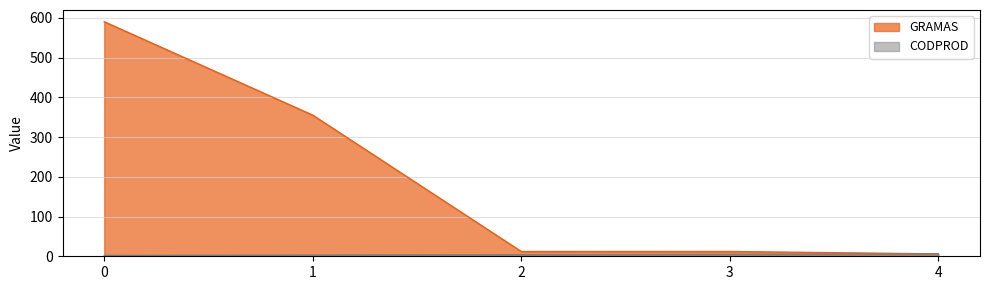

What is the maximum value shown in the chart?

590